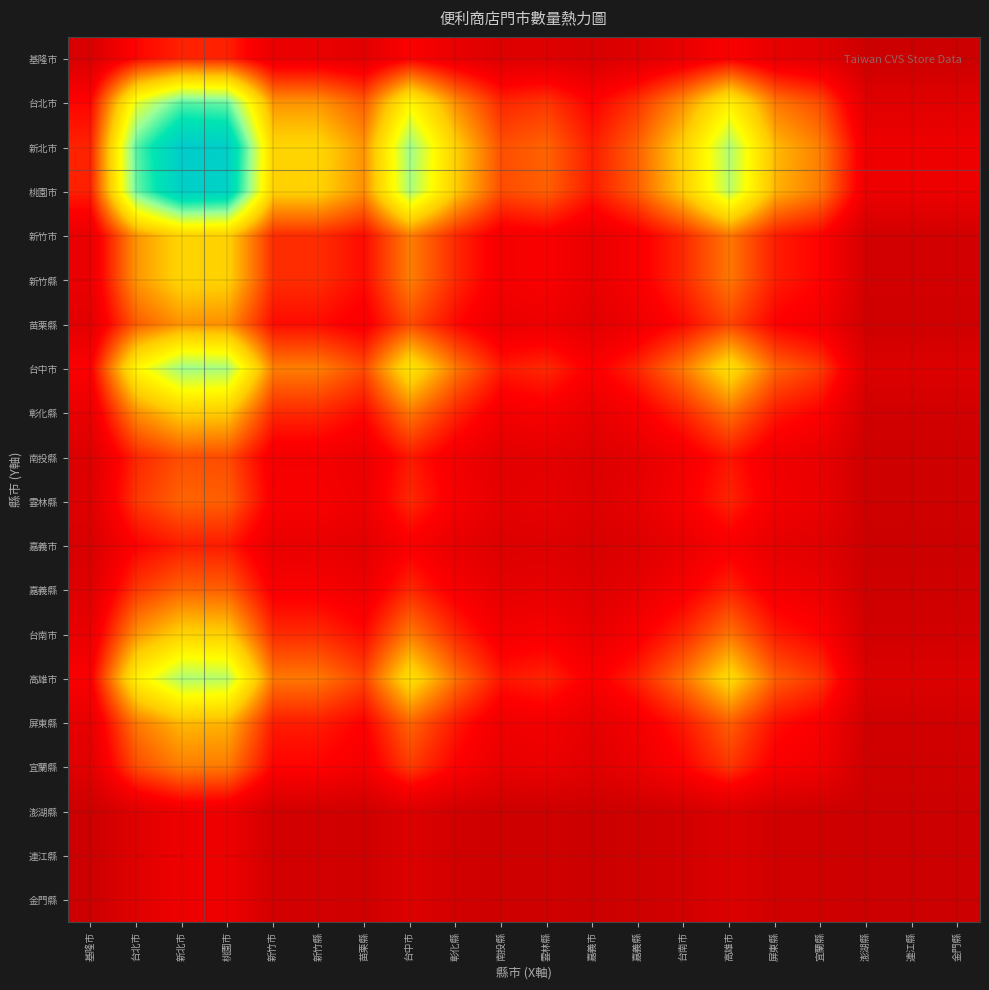

Which label corresponds to the smallest value in the chart?

澎湖縣